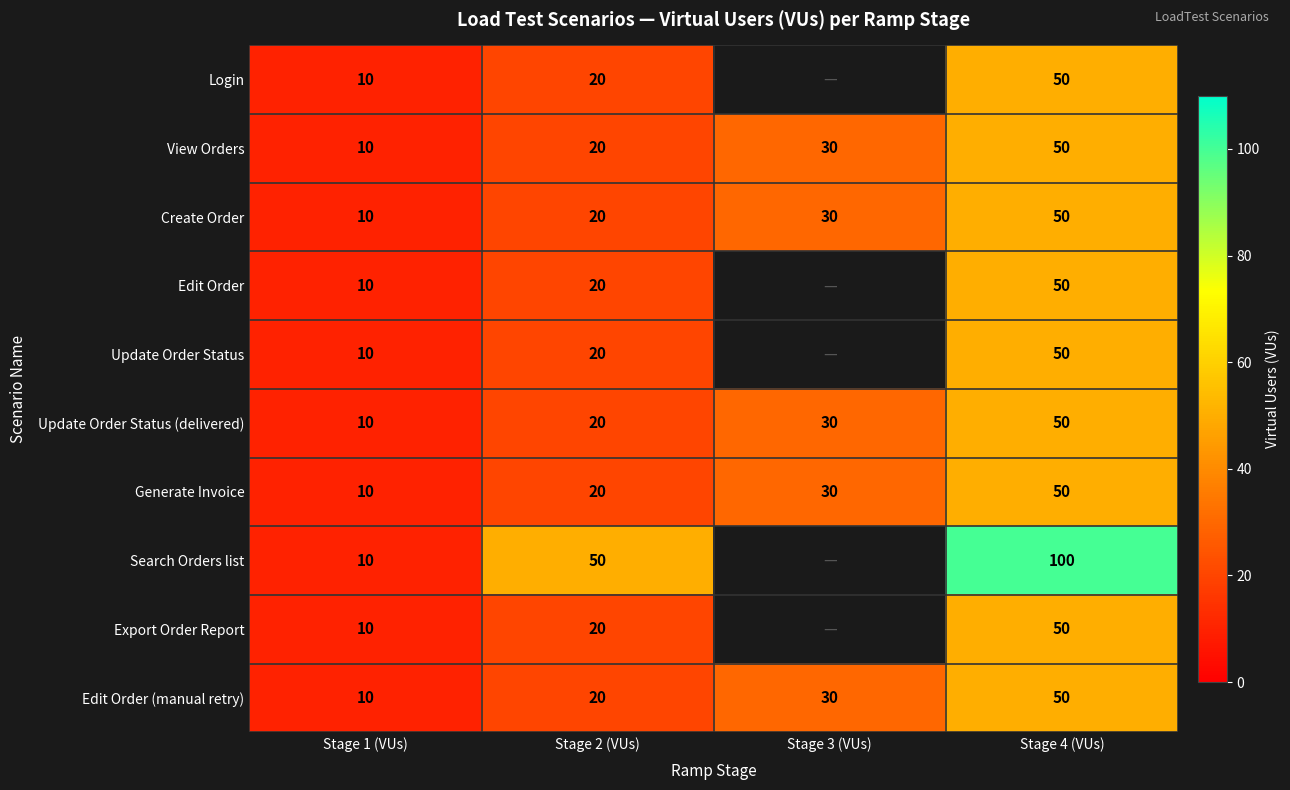

What is the difference between the second highest and second lowest values in the Edit Order (manual retry) series?

10